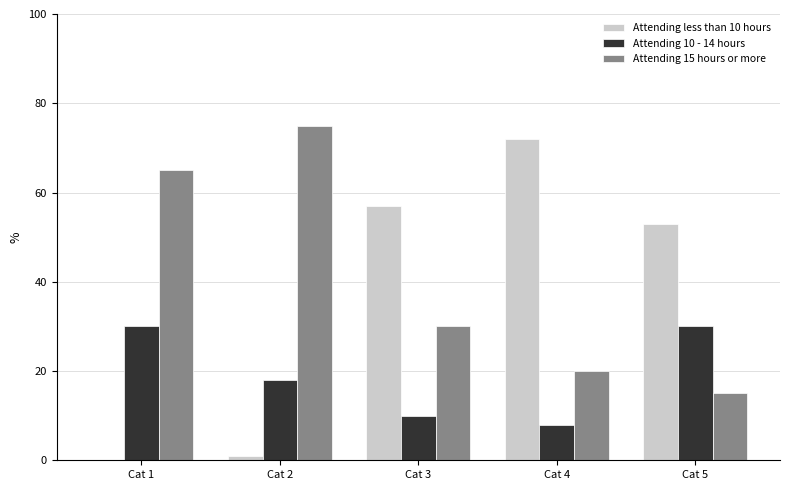

Are the bars horizontal?

No